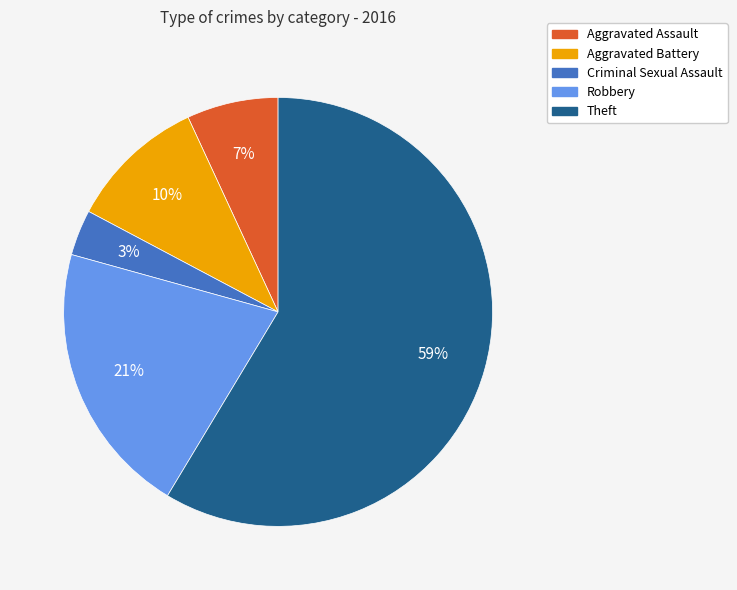

Which category has the biggest portion of the pie?

Theft